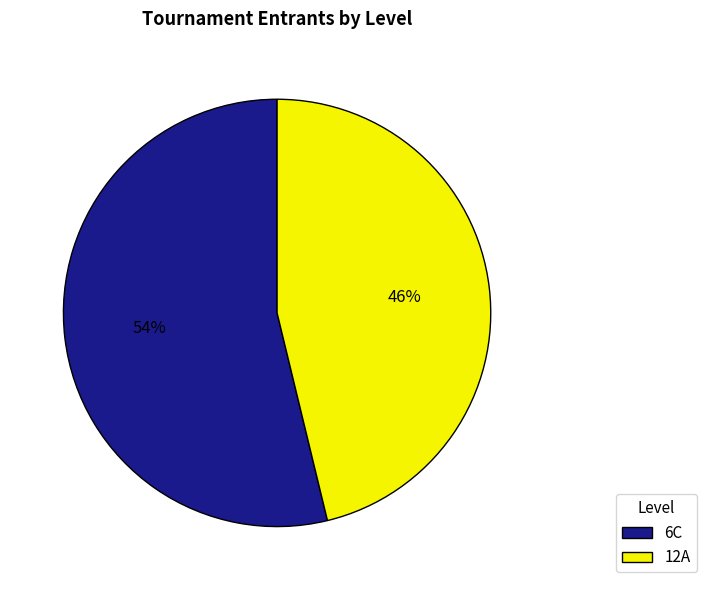

Approximately how many times larger is the value at 12A compared to 6C?

0.9